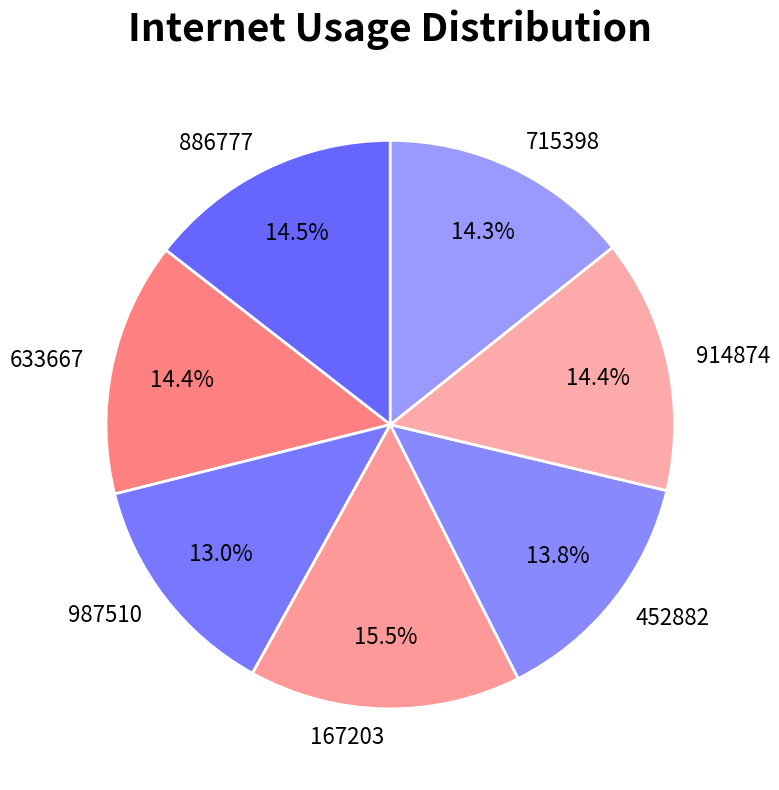

Does any single category account for the majority?

No